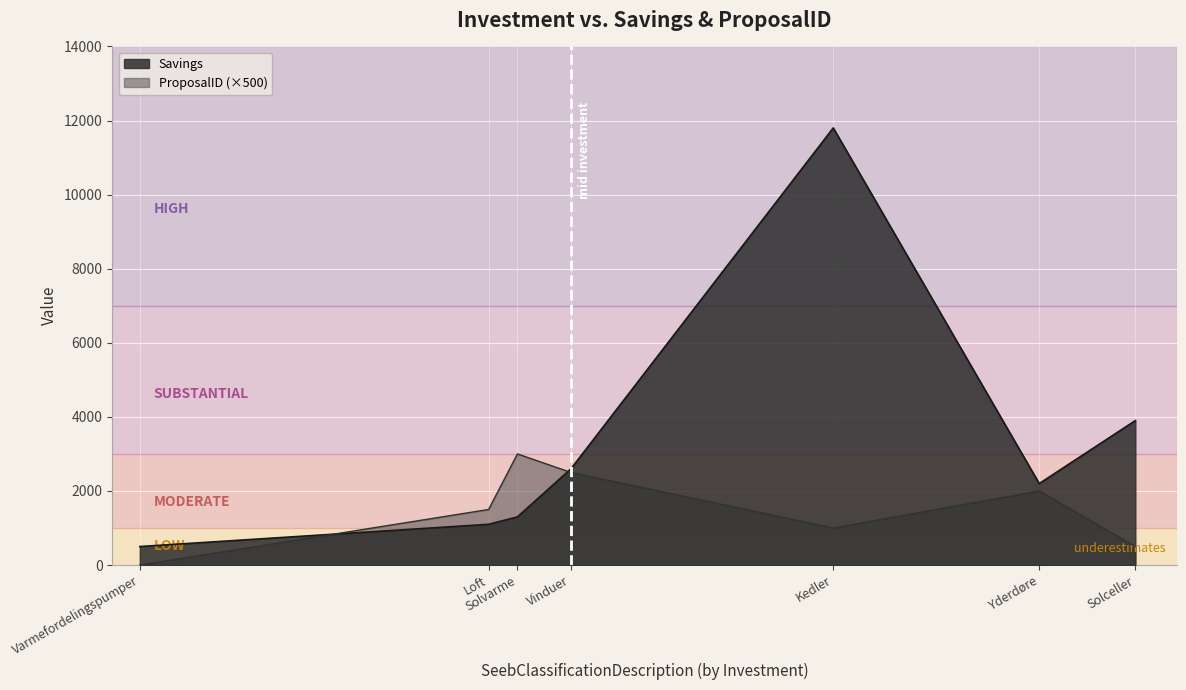

What position from the left is Yderdøre?

6